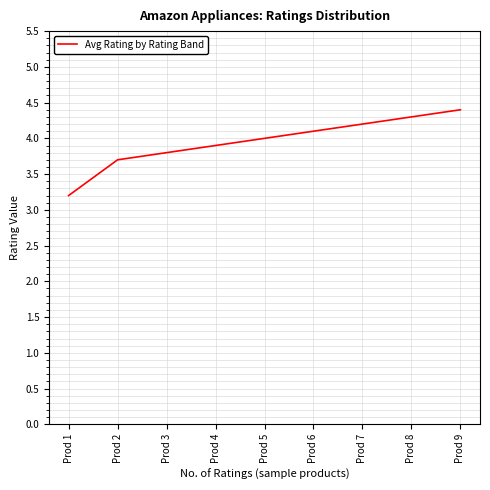

What is the change in value from Prod 2 to Prod 7?

+0.5